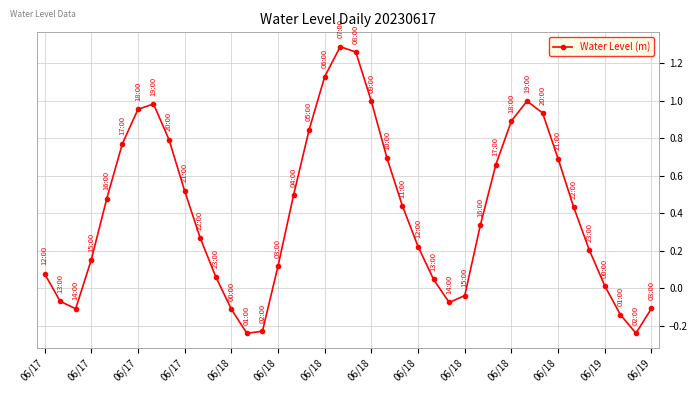

How many data points are less than 0?

10